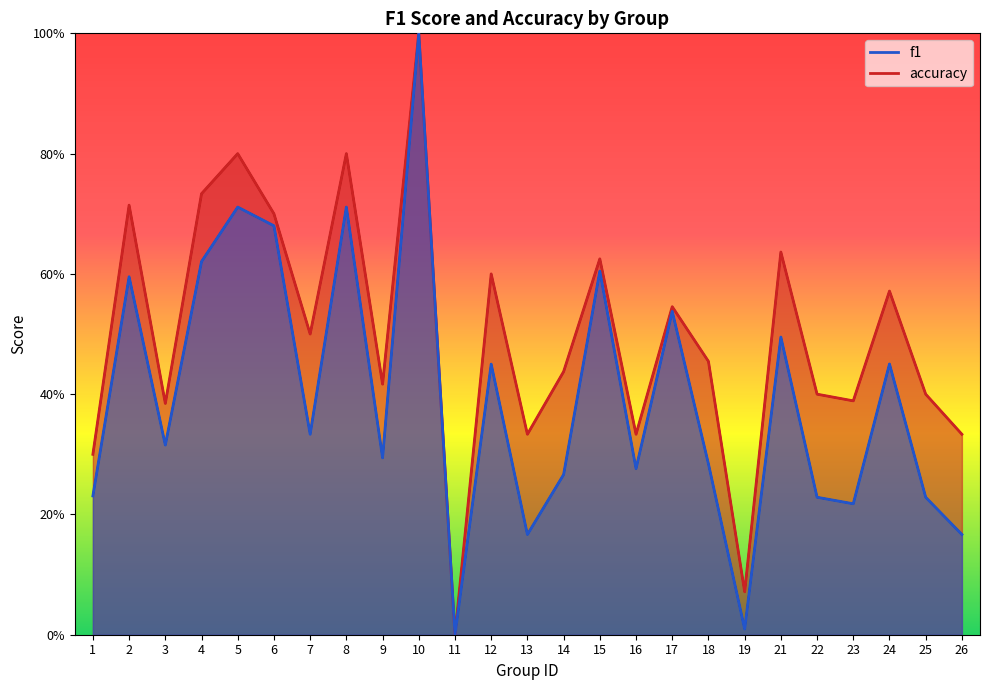

What is the value of the f1 point at the 21st from the left?

0.2